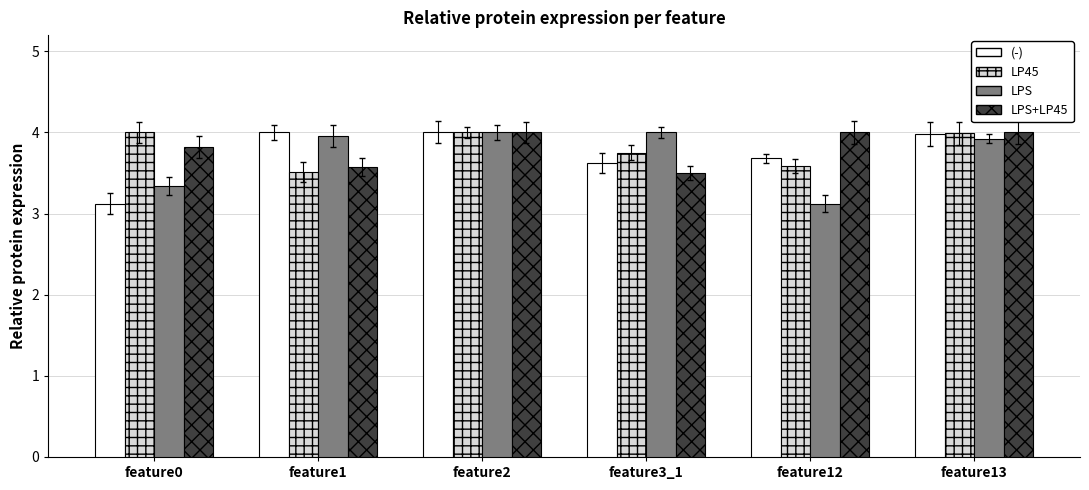

Reading right to left, what are all the values shown in this chart?

(-): feature13=4.0	feature12=3.7	feature3_1=3.6	feature2=4.0	feature1=4.0	feature0=3.1
LP45: feature13=4.0	feature12=3.6	feature3_1=3.8	feature2=4.0	feature1=3.5	feature0=4.0
LPS: feature13=3.9	feature12=3.1	feature3_1=4.0	feature2=4.0	feature1=4.0	feature0=3.3
LPS+LP45: feature13=4.0	feature12=4.0	feature3_1=3.5	feature2=4.0	feature1=3.6	feature0=3.8